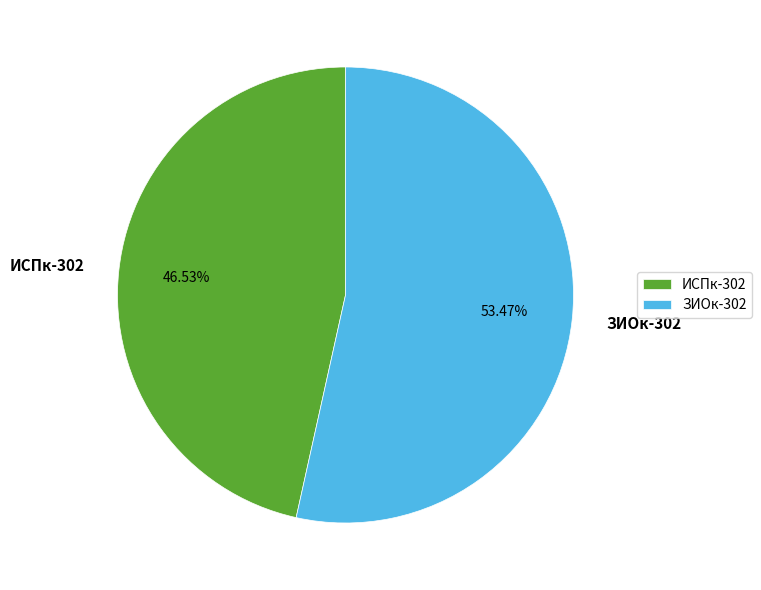

Is it true that ЗИОк-302 is 53% of the pie?

True